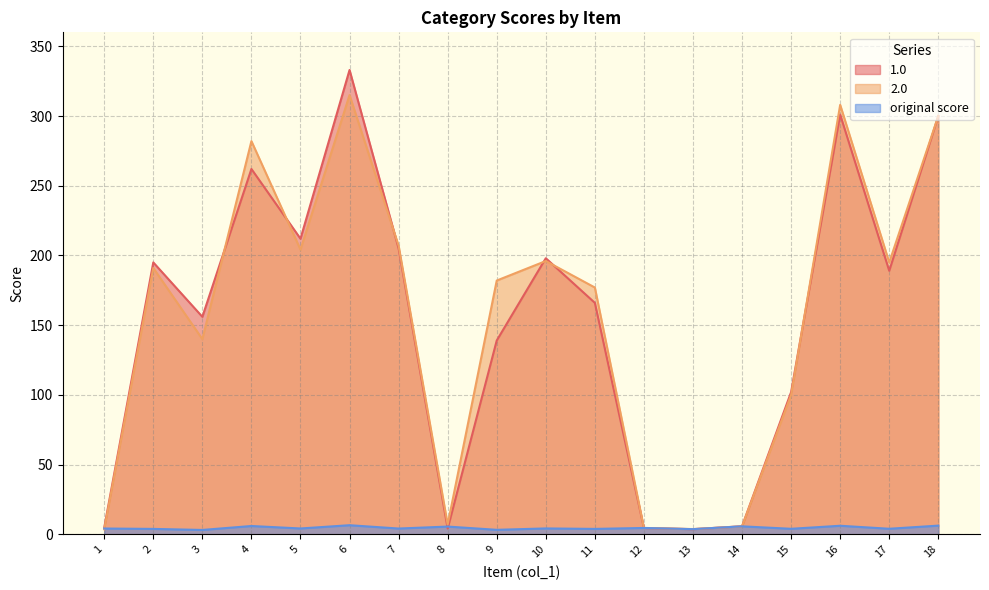

Reading left to right, transcribe all the data shown in this chart.

1.0: 1=4.8	2=195.0	3=156.0	4=262.0	5=212.0	6=333.0	7=205.0	8=4.1	9=139.0	10=198.0	11=166.0	12=4.5	13=3.7	14=5.8	15=102.0	16=301.0	17=189.0	18=300.0
2.0: 1=3.6	2=191.0	3=140.0	4=282.0	5=204.2	6=315.0	7=207.0	8=7.0	9=182.0	10=196.0	11=177.0	12=4.6	13=3.8	14=5.7	15=100.0	16=308.0	17=195.0	18=300.0
original score: 1=4.2	2=3.9	3=3.1	4=6.0	5=4.2	6=6.5	7=4.2	8=5.6	9=3.2	10=4.2	11=3.9	12=4.6	13=3.7	14=5.7	15=4.0	16=6.2	17=4.0	18=6.2